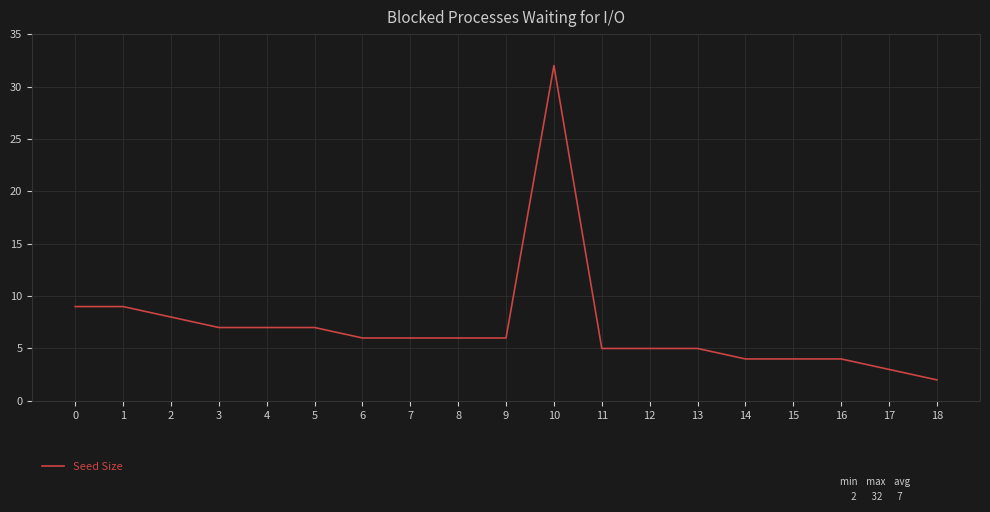

What is the change in value from 0 to 8?

-3